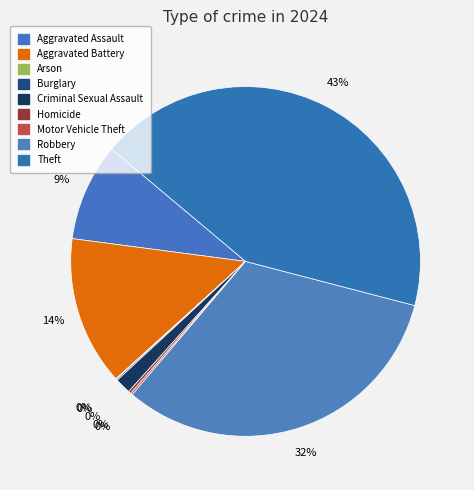

Is it true that Aggravated Battery is 14% of the pie?

True